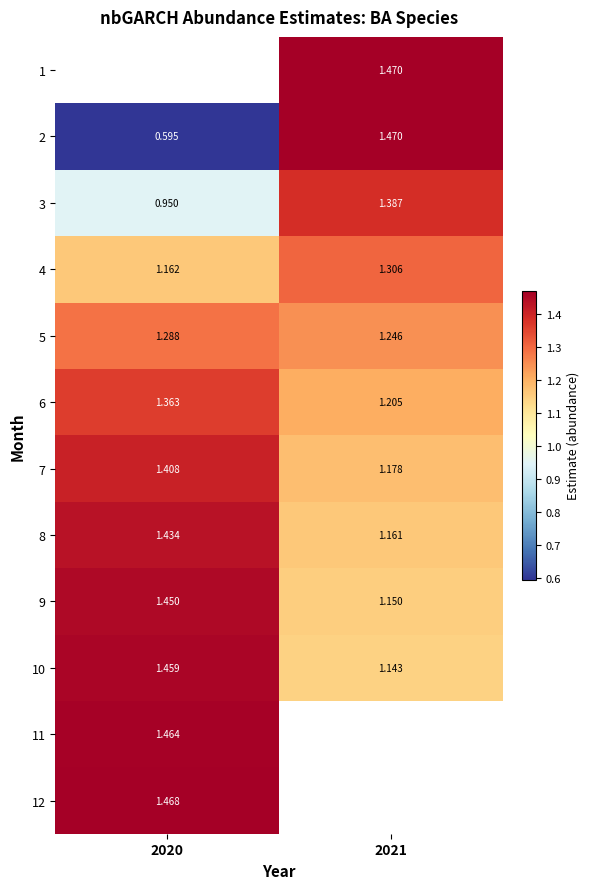

What is the sum of all 9 values?

2.6